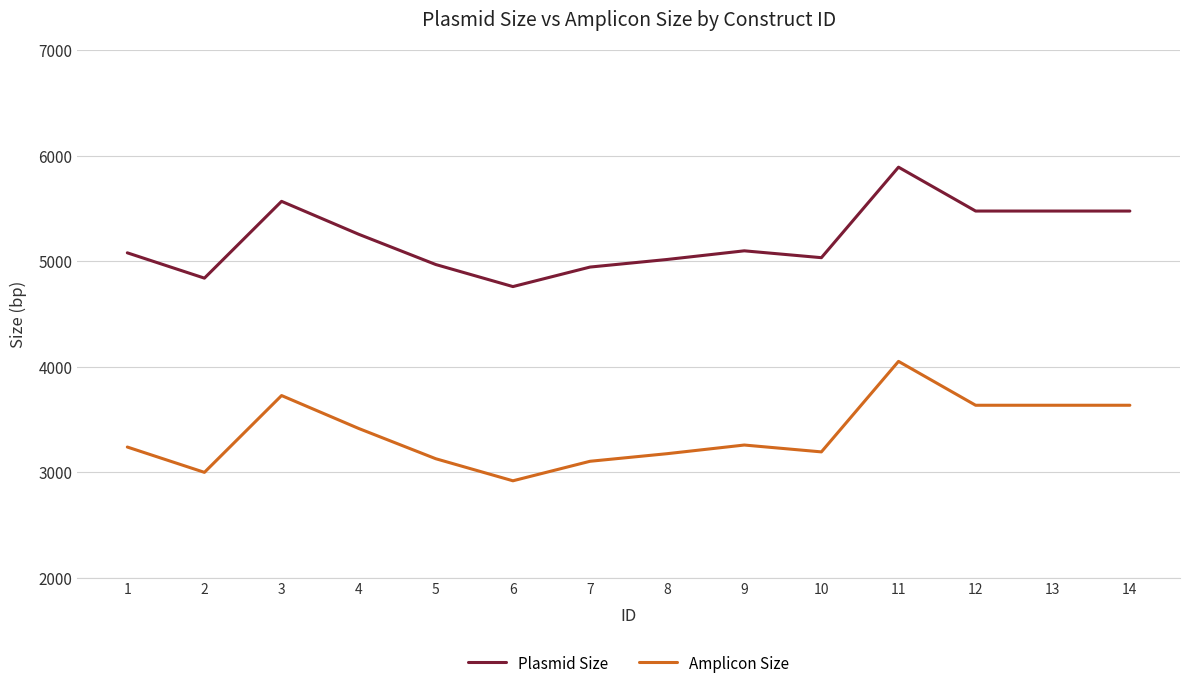

What is the approximate value of Amplicon Size at 8?

3177